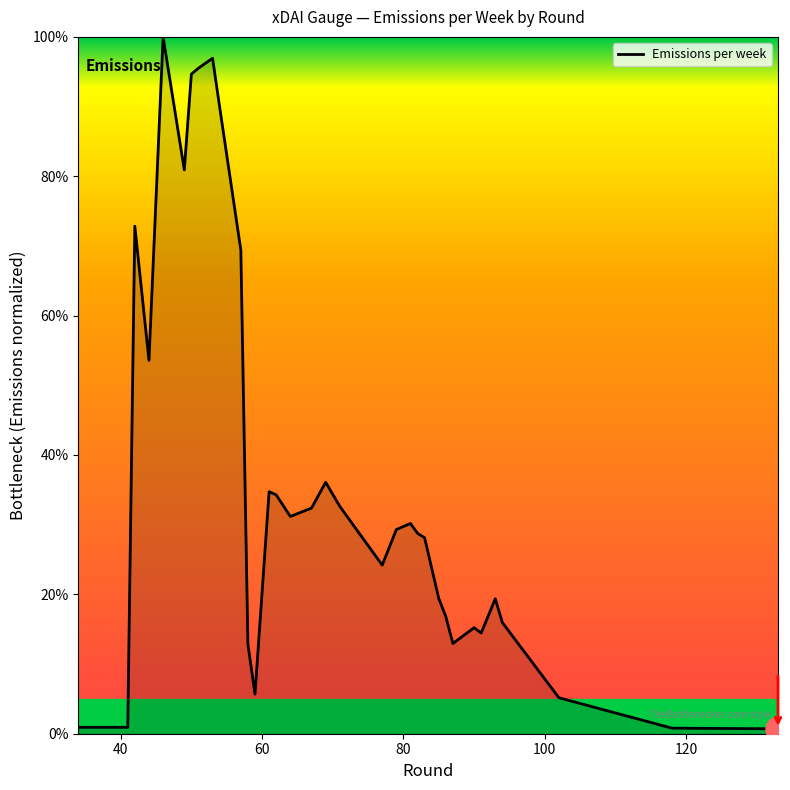

What is the greatest value displayed?

100.0